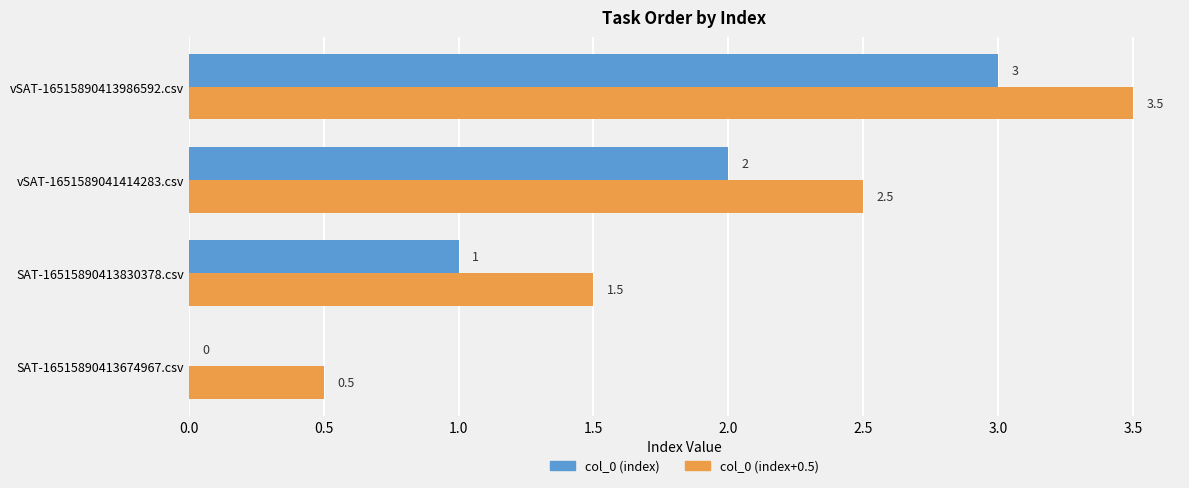

Which category has the highest value in the col_0 (index) series?

vSAT-16515890413986592.csv